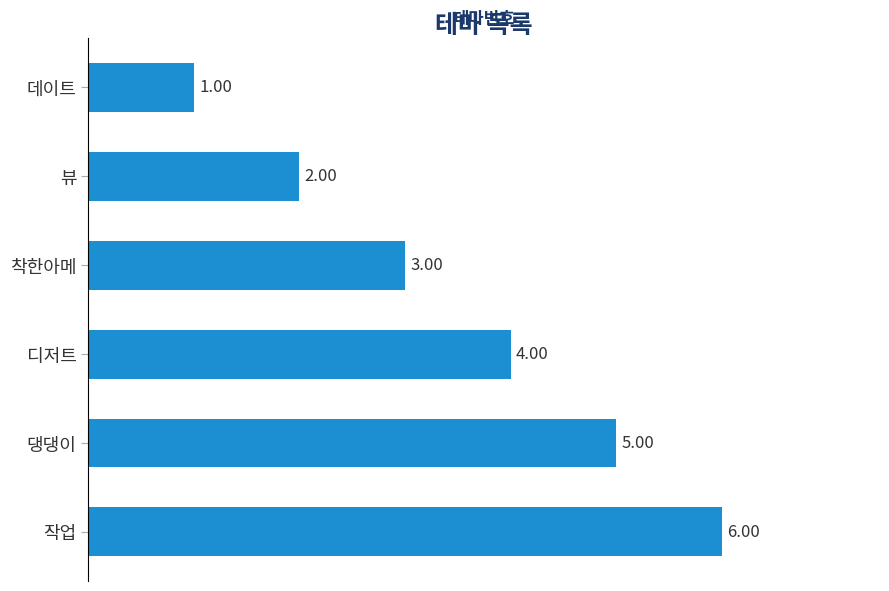

Count the values in the range 2 to 5.

4